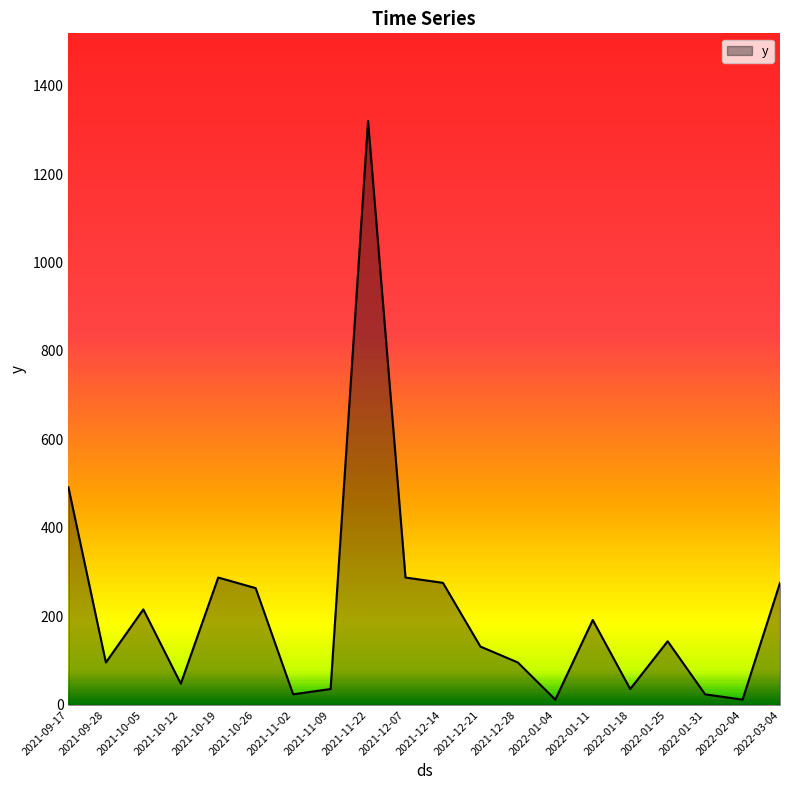

What is the difference between the values at 2021-09-28 and 2021-12-14?

180